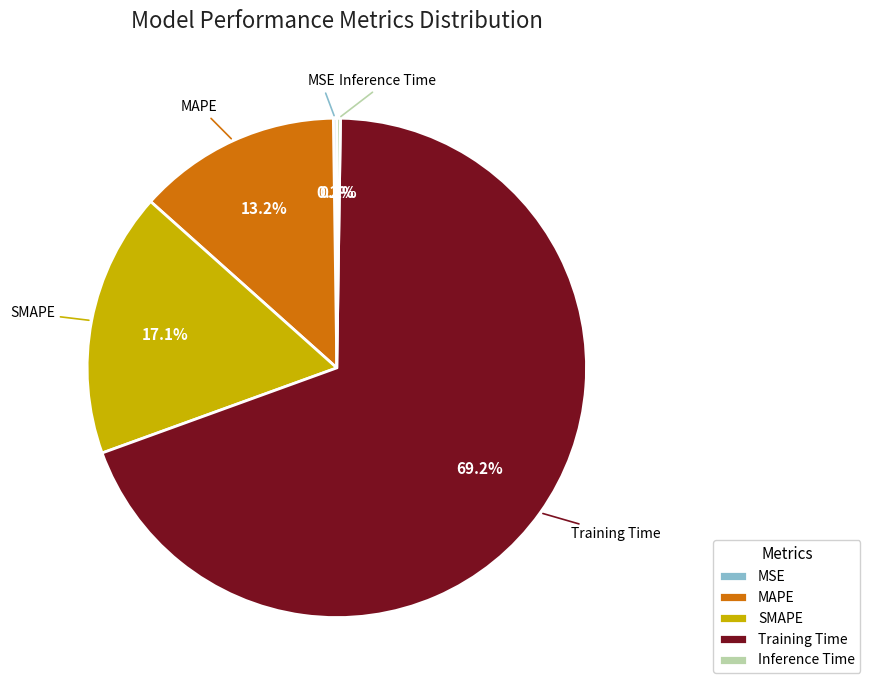

Which slice is the largest?

Training Time